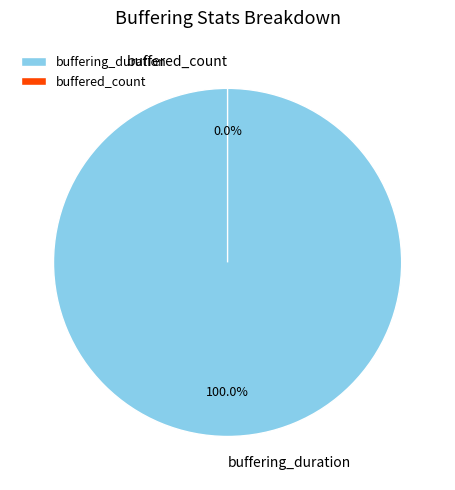

To the nearest percent, what portion does buffering_duration represent?

100%